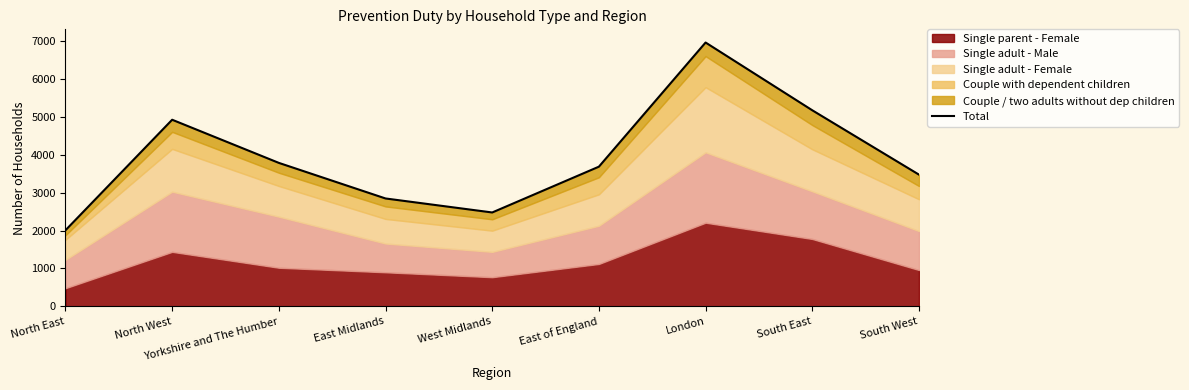

Rank the categories by value from lowest to highest.

North East, West Midlands, East Midlands, South West, East of England, Yorkshire and The Humber, North West, South East, London